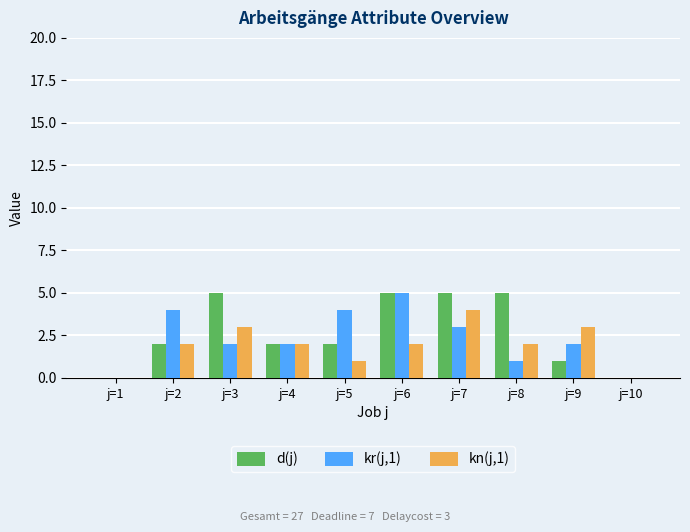

Between j=1 and j=8, which series saw the biggest shift?

d(j)